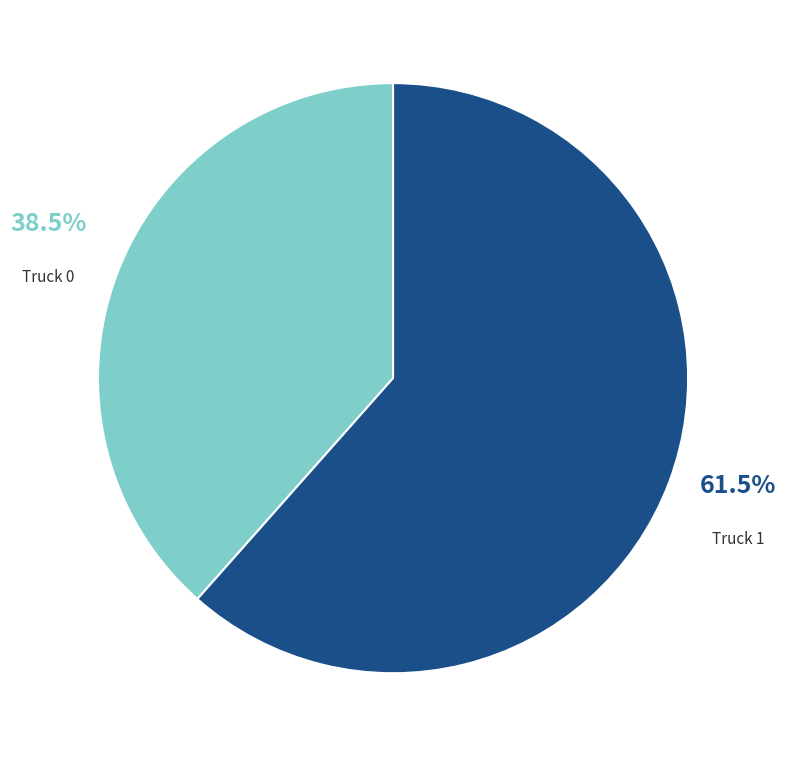

What portion of the pie excludes Truck 0?

61.5%